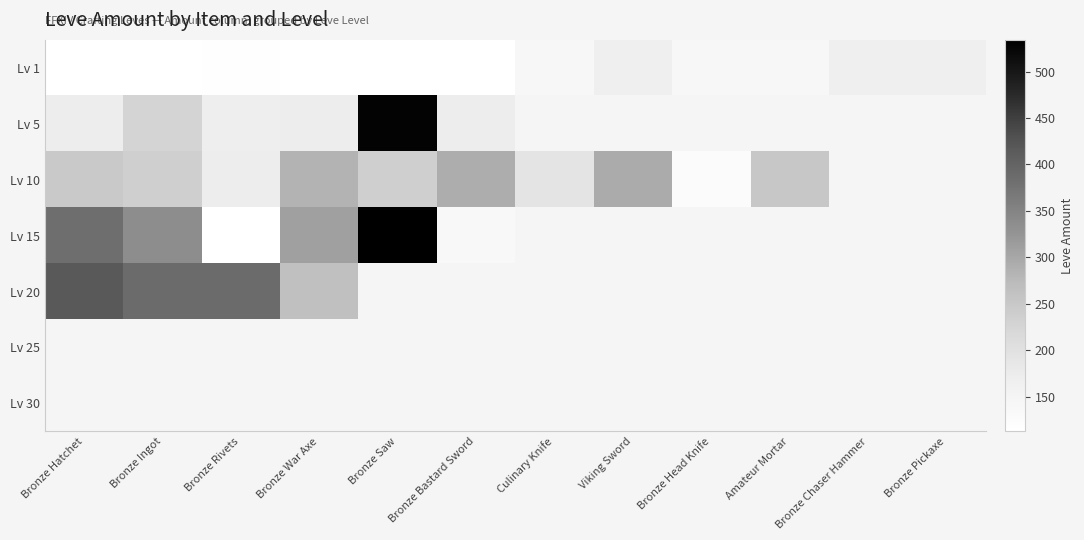

Which series has the widest spread of values?

Lv 15